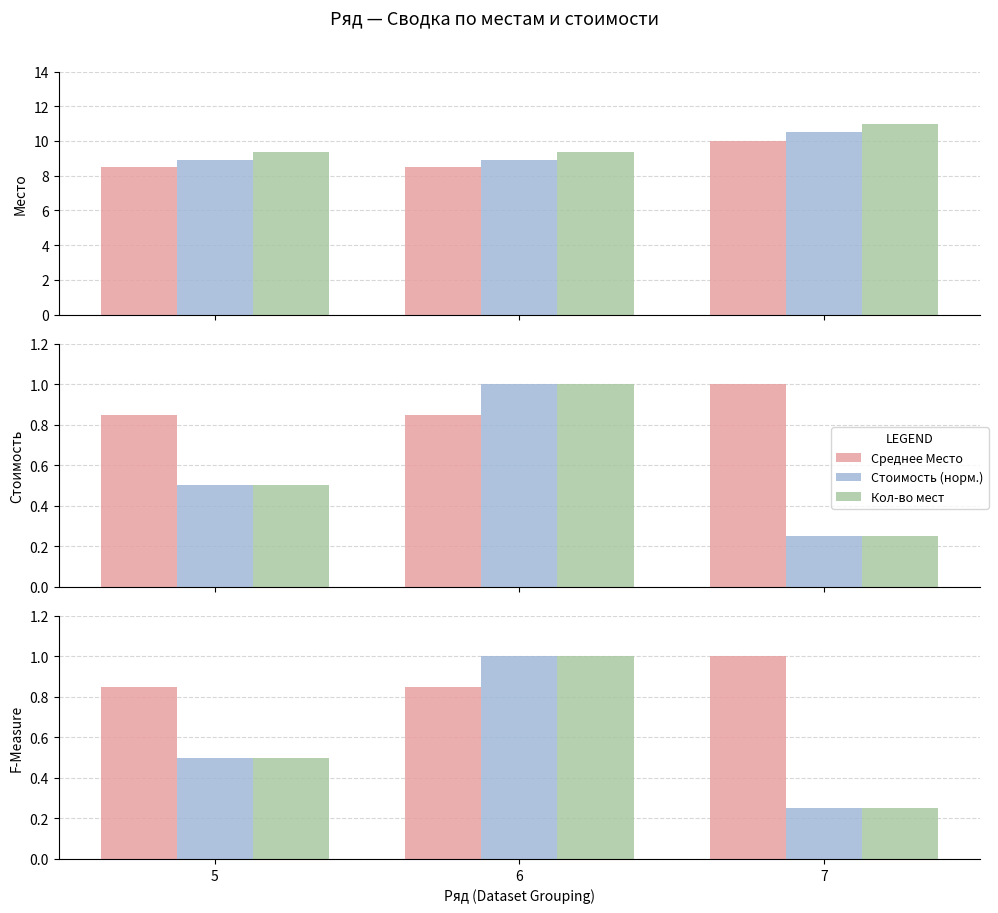

The value of Кол-во мест at 7 is 0.3. True or false?

False